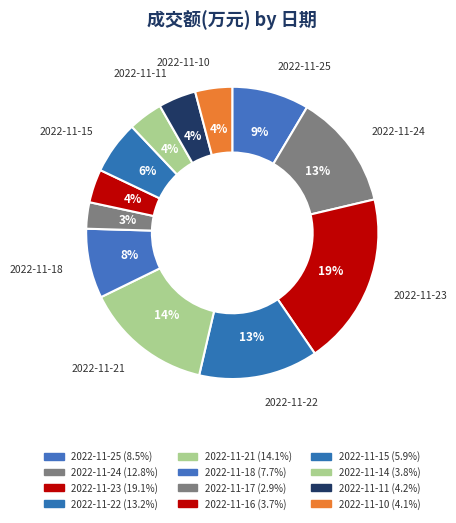

The 2022-11-15 slice represents 6% of the pie. True or false?

True